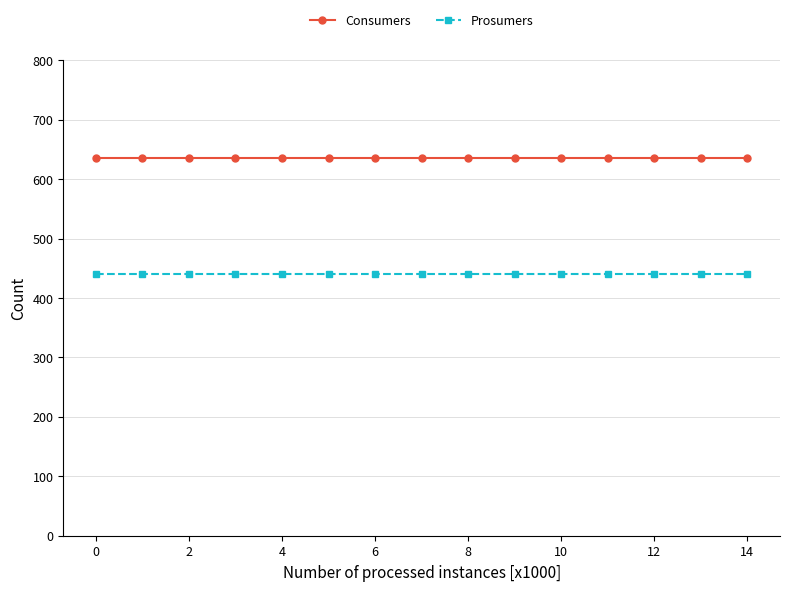

How many lines are shown in the chart?

2